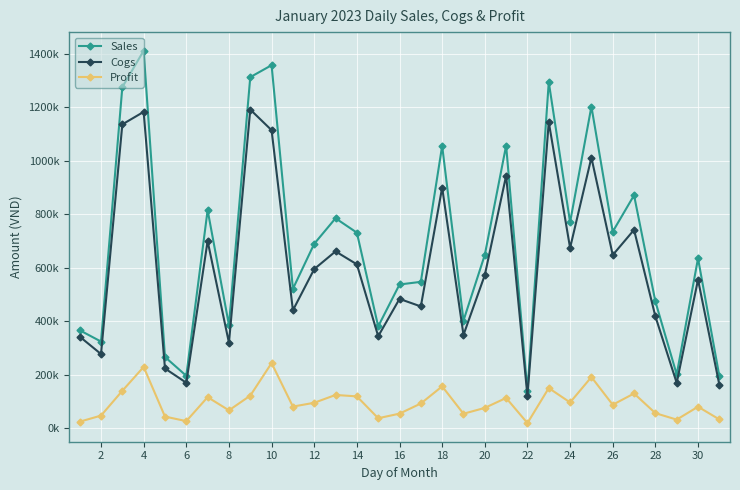

What are all the series names shown in the legend?

Sales, Cogs, Profit